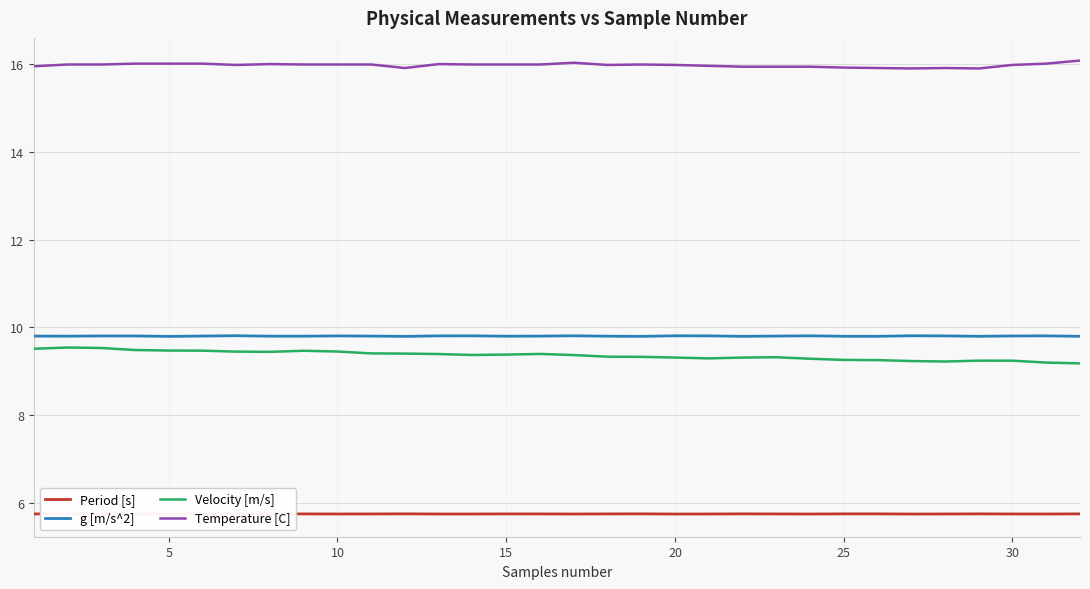

How many lines are shown in the chart?

4